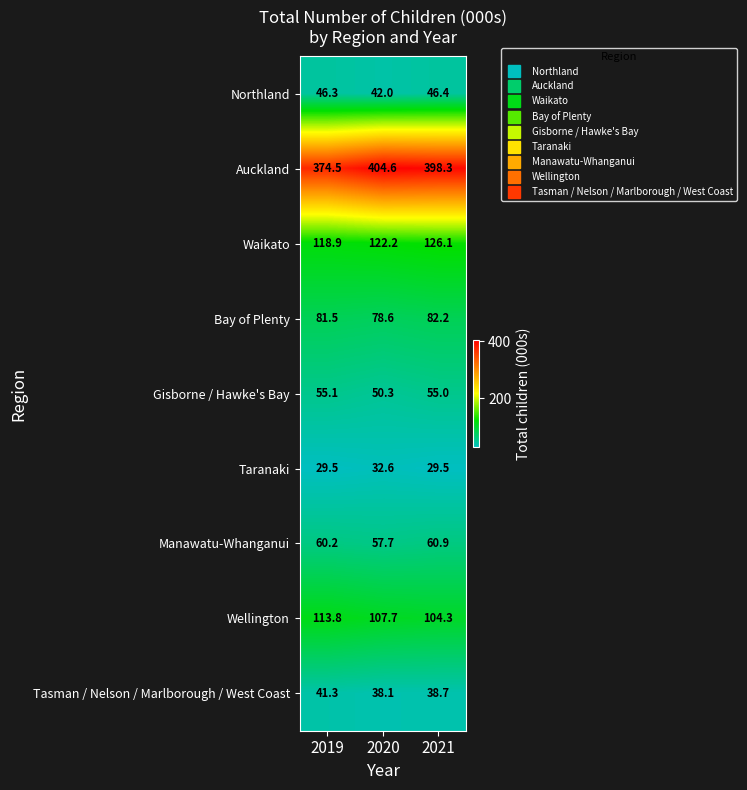

The value of Gisborne / Hawke's Bay at 2019 is 55.1. True or false?

True